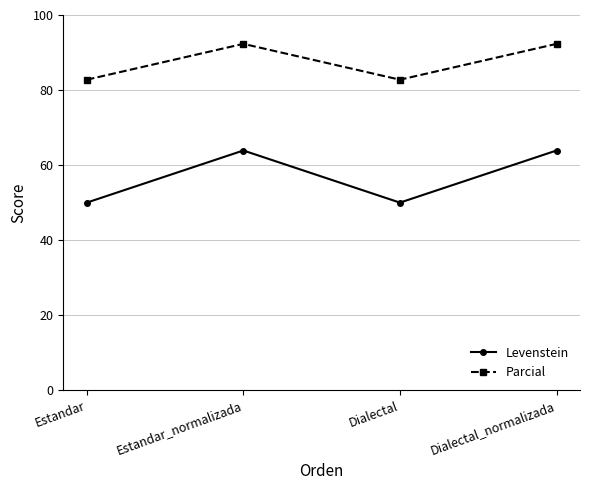

What is the spread (max minus min) of values at Dialectal_normalizada?

28.4